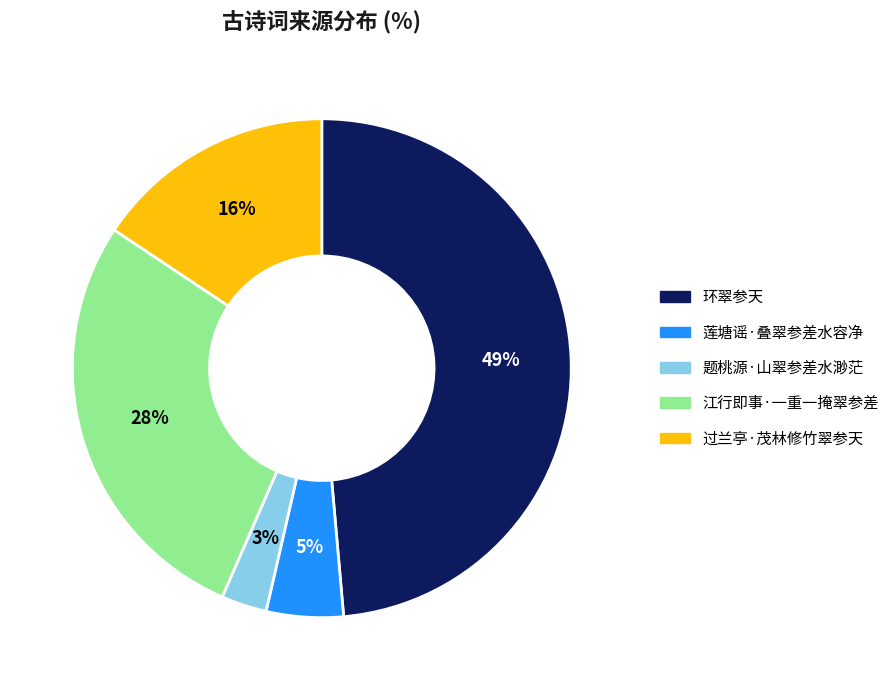

Do 过兰亭·茂林修竹翠参天 and 环翠参天 together represent more than half of the pie?

Yes